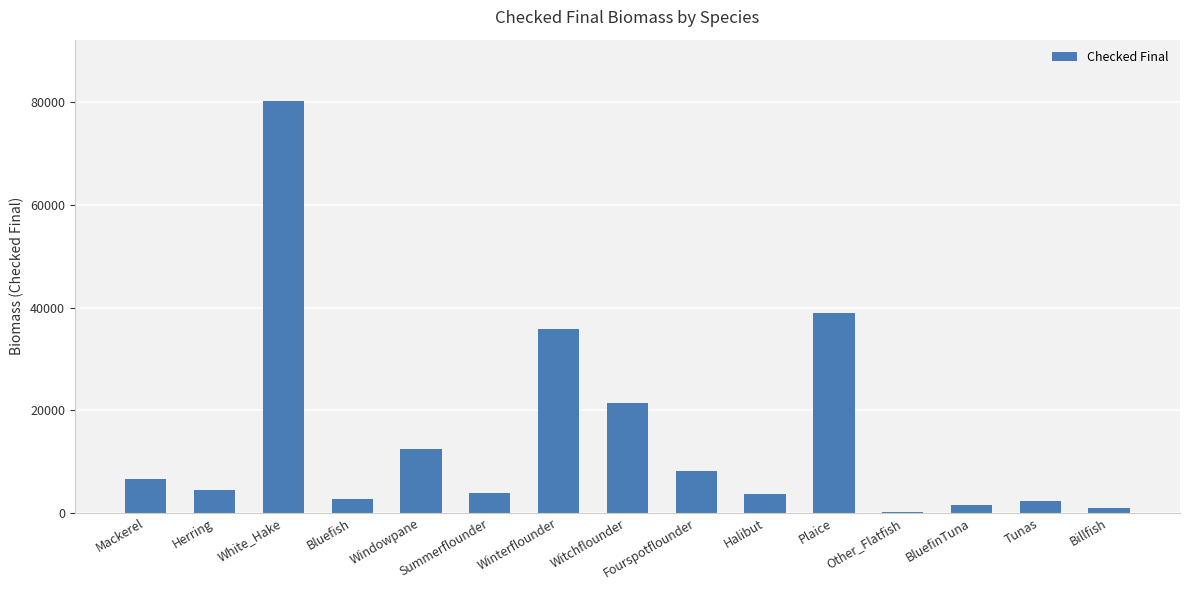

What is the greatest value displayed?

80218.8